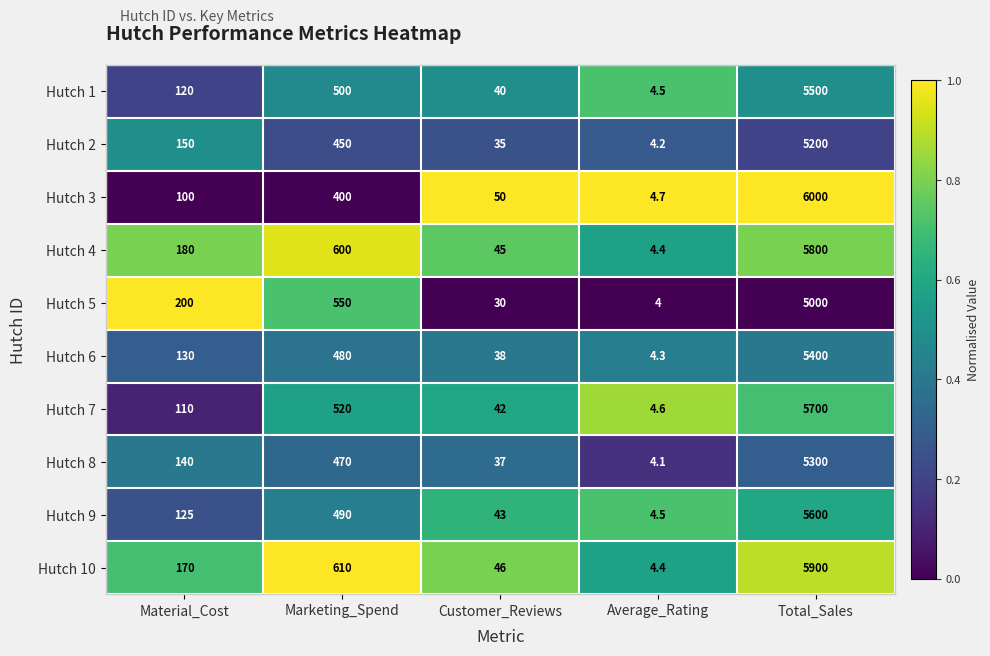

What is the total value across all series at Total_Sales?

55400.0